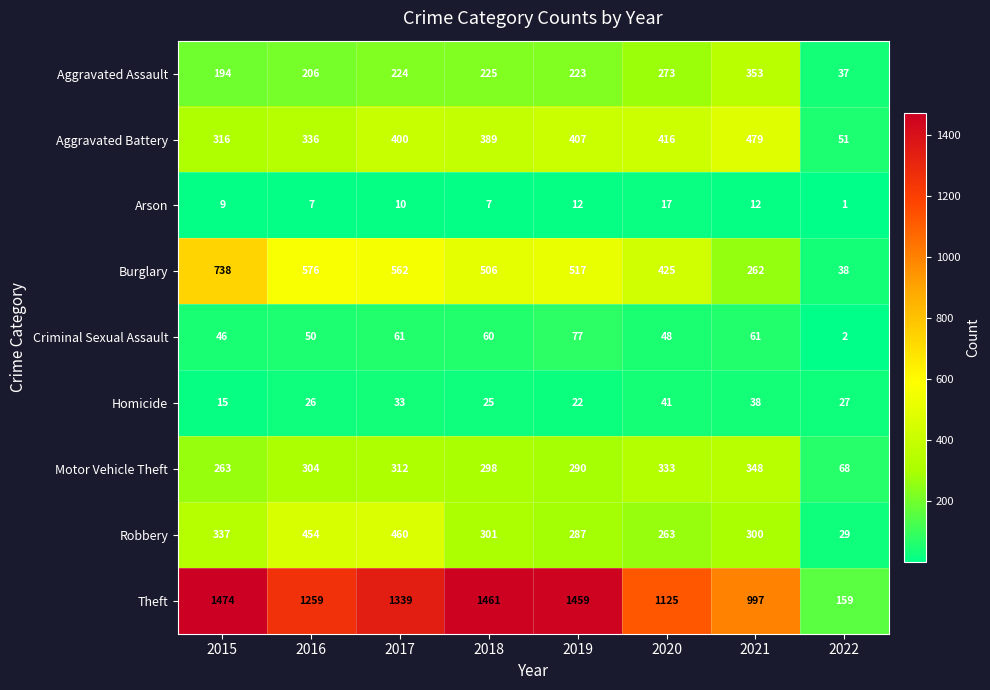

What is the greatest value displayed?

1474